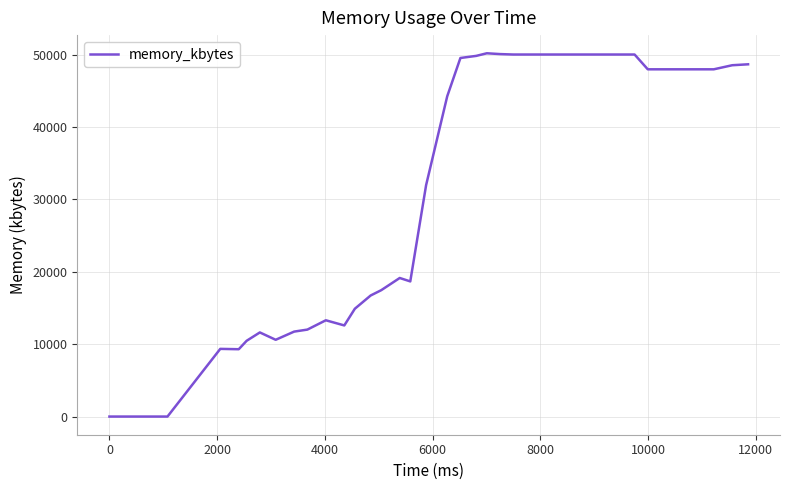

What is the maximum value shown in the chart?

50200